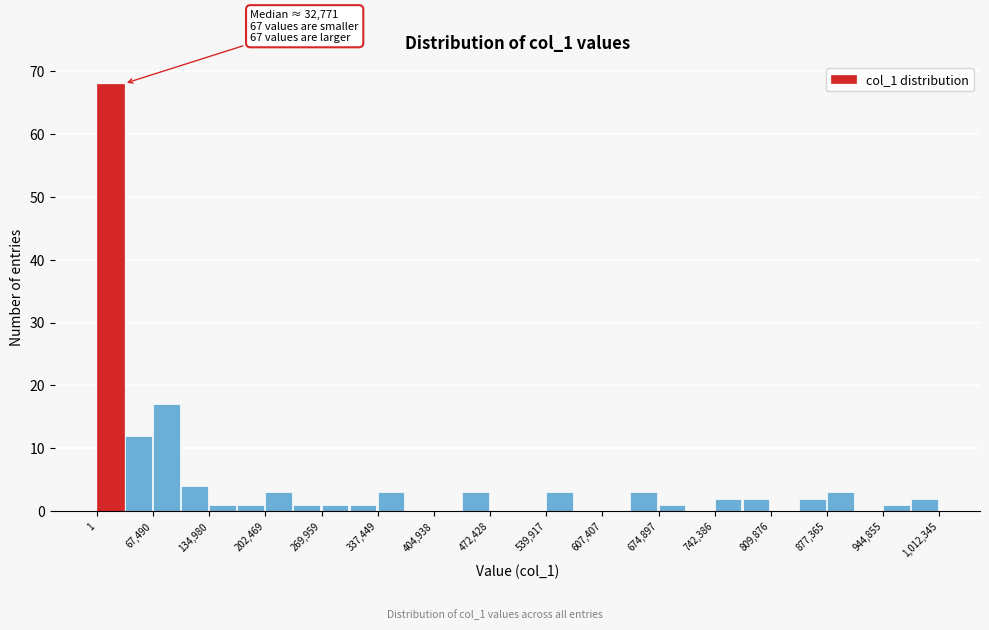

Around what value on the x-axis is the tallest bar? Give the approximate position of its centre, as read against the axis.

20000